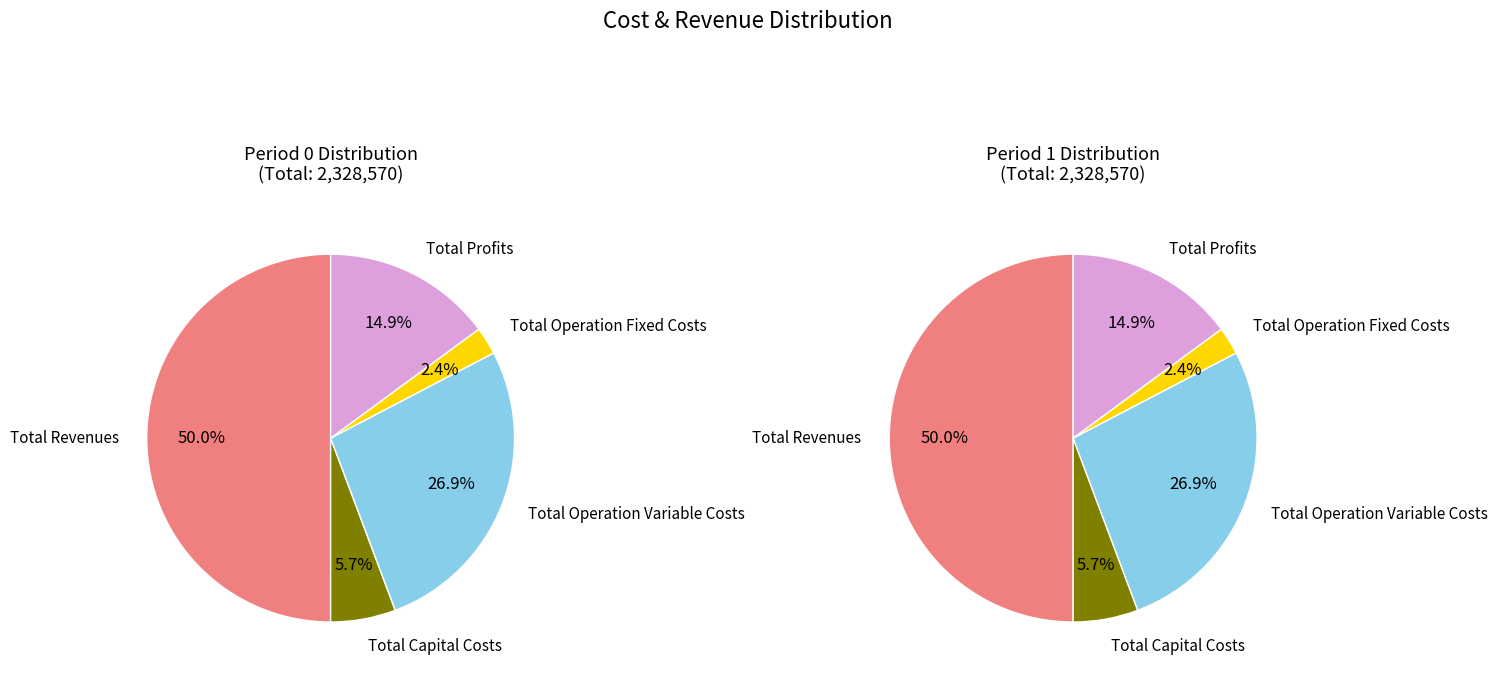

Which has a higher value, Total Operation Fixed Costs or Total Revenues?

Total Revenues